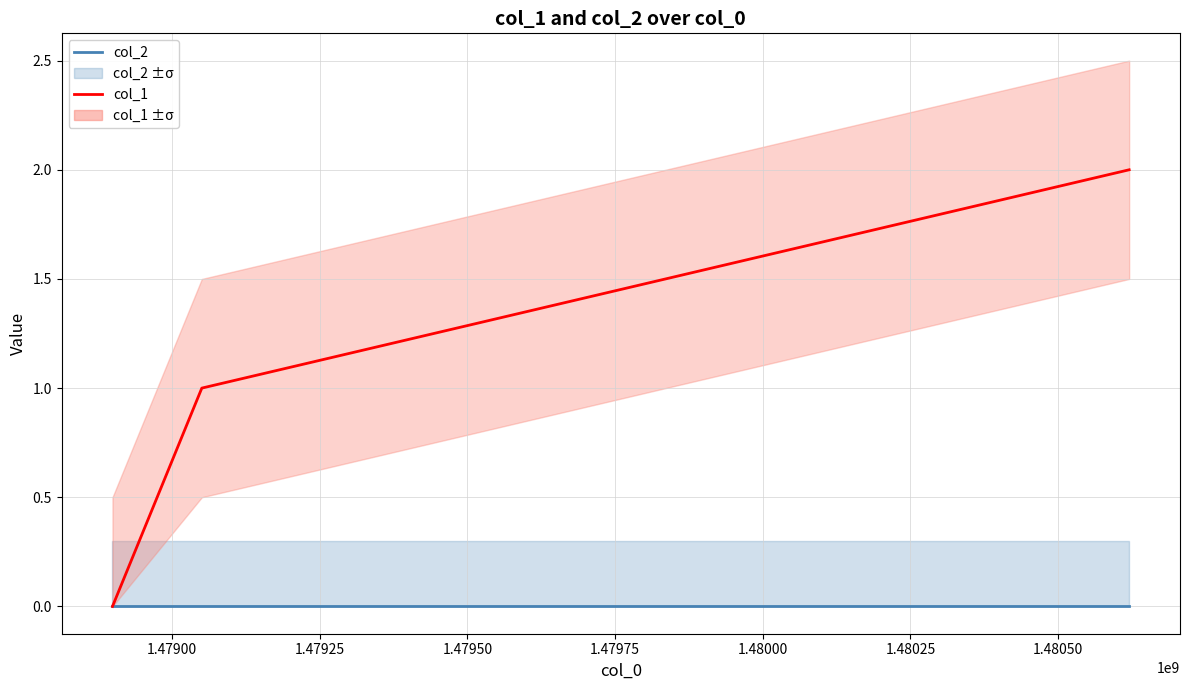

What are all the series names shown in the legend?

col_2, col_1